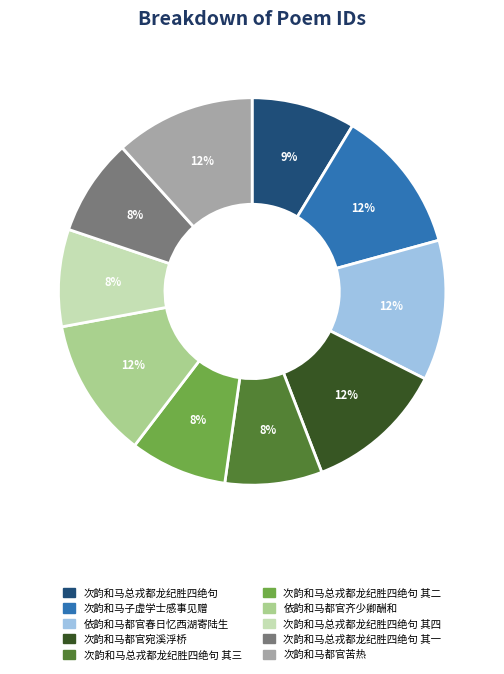

Is 依韵和马都官春日忆西湖寄陆生 the majority of the pie?

No